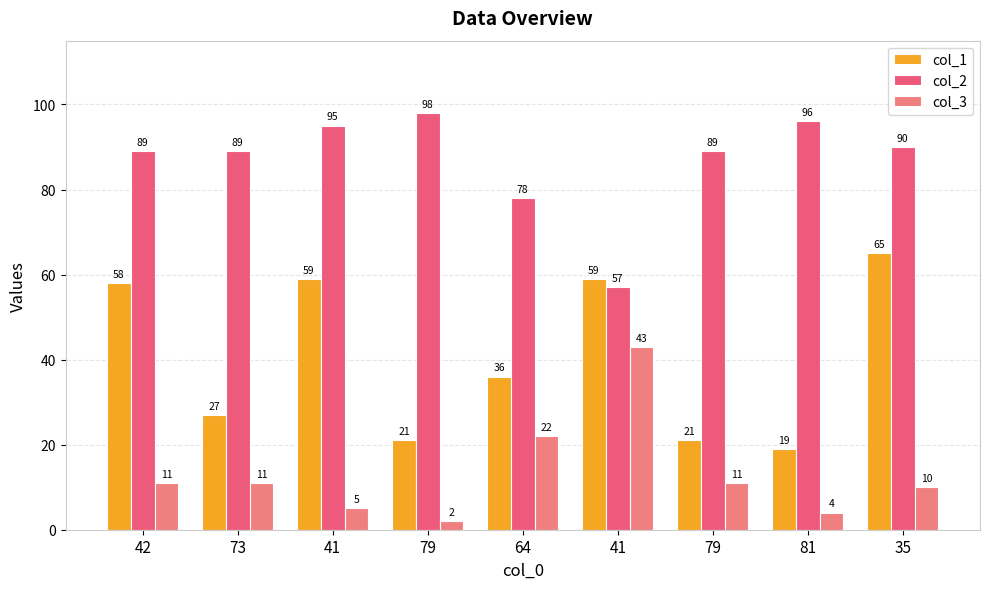

How many data points in col_2 are less than 89?

2